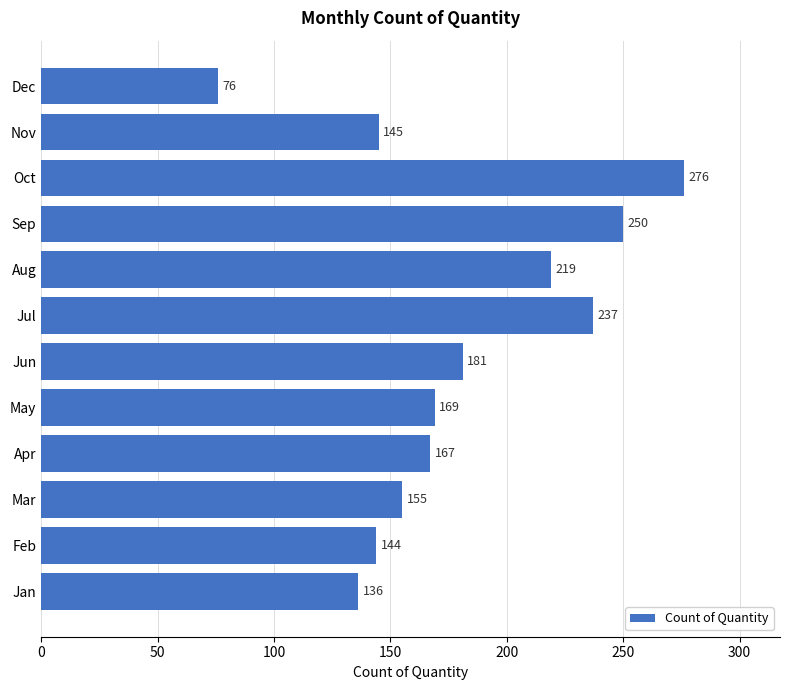

What is the difference between the values at Dec and Mar?

79